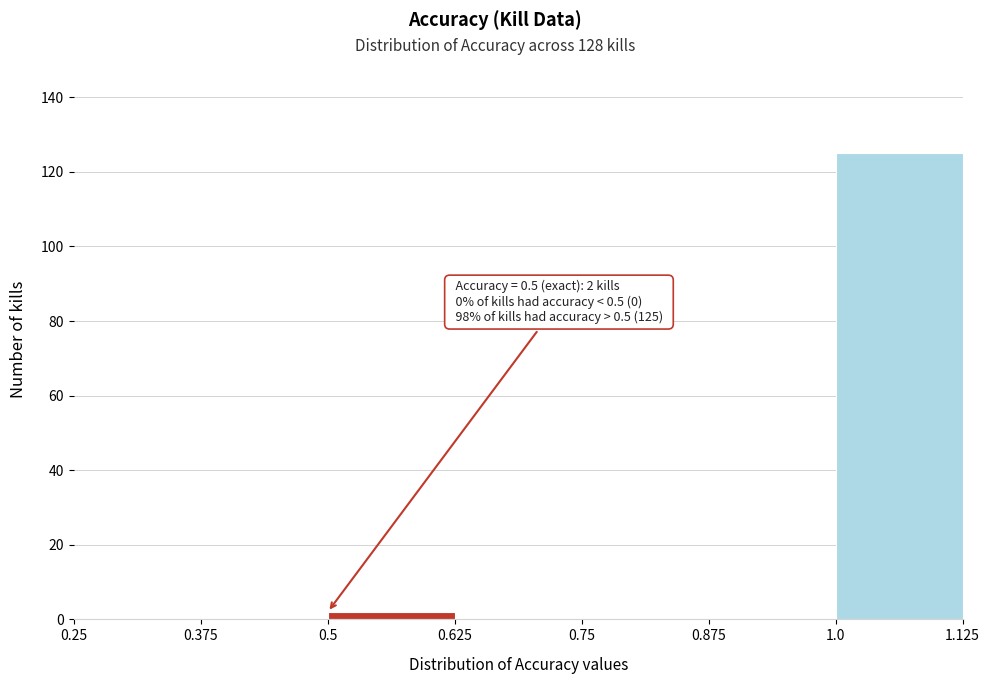

Over which range of the x-axis is the bar tallest?

1.0 to 1.125